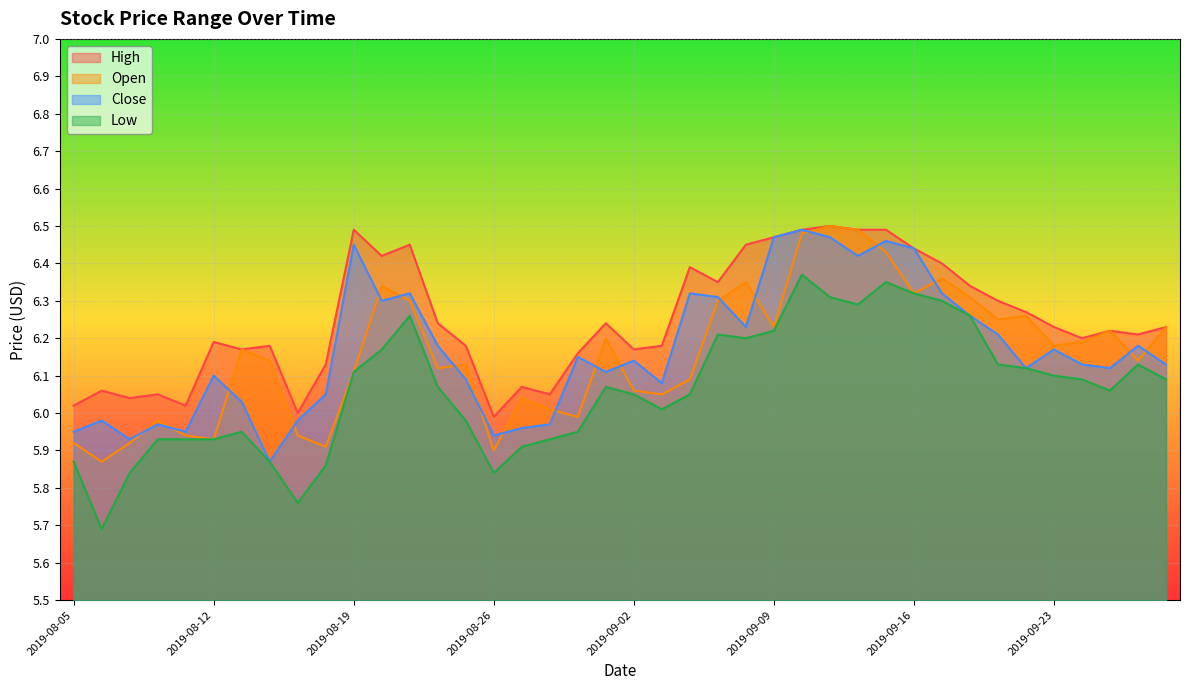

What is the sum of the Close values at 2019-08-30 and 2019-08-19?

12.6